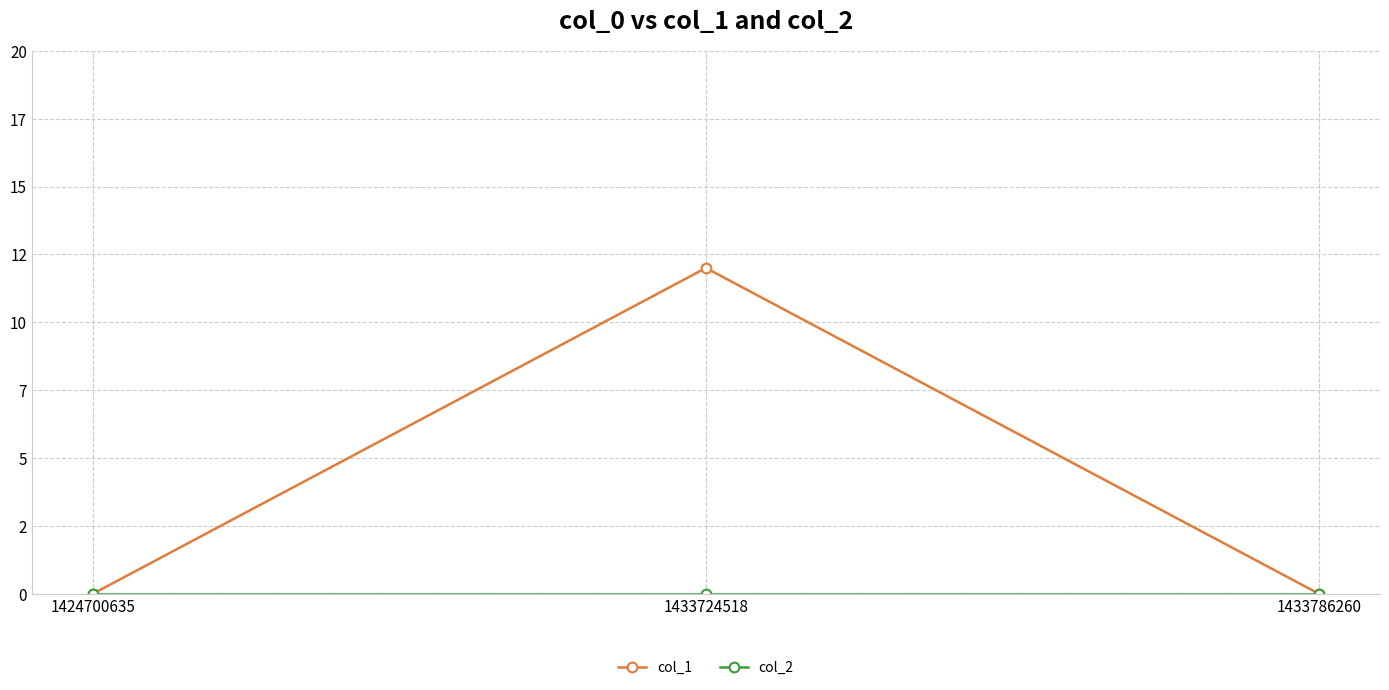

At which category is the sum across all series the highest?

1433724518